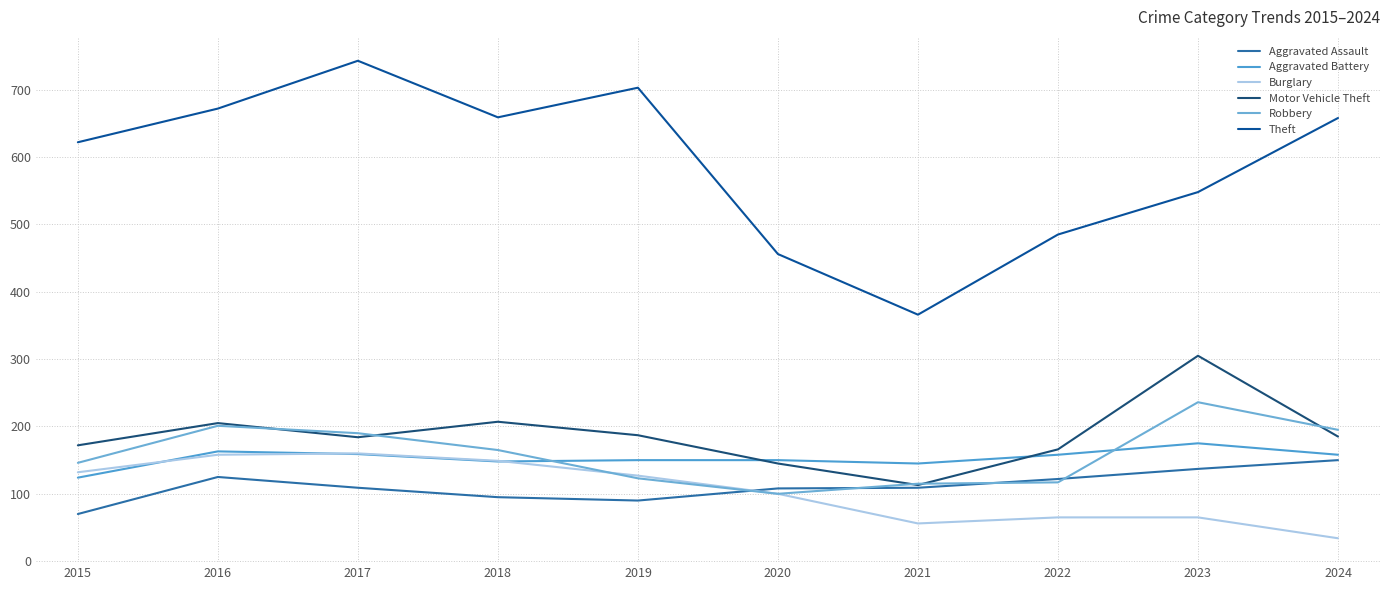

Which category has the highest value in the Burglary series?

2017